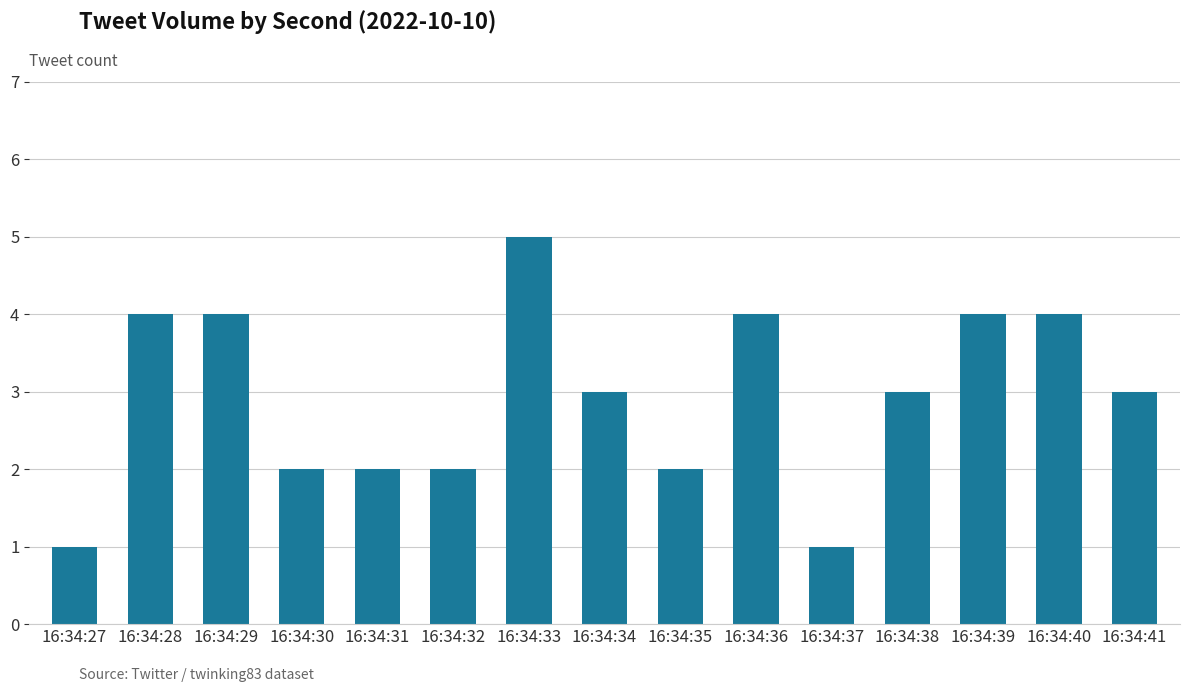

What is the value of the 12th bar from the left?

3